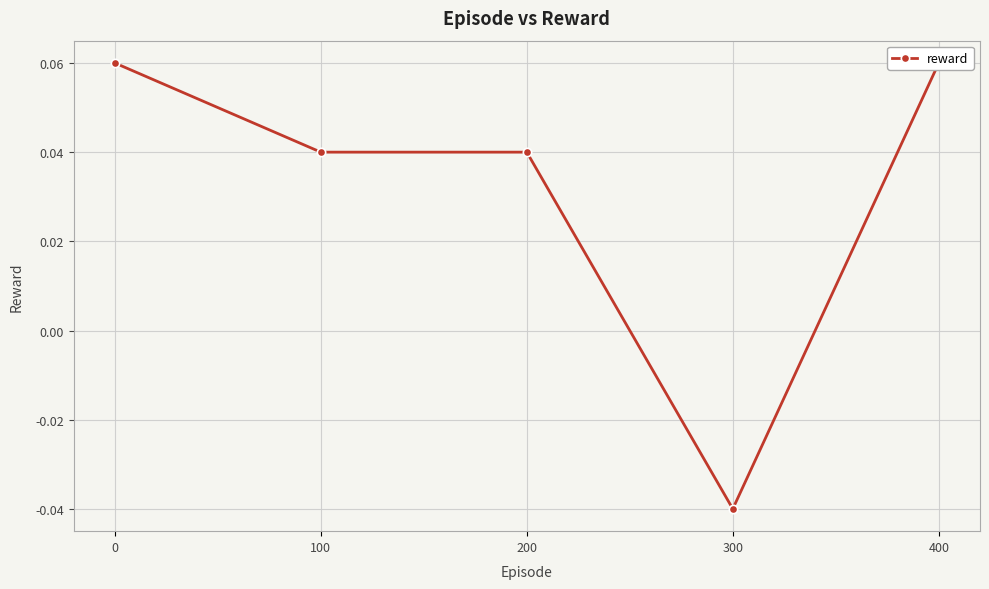

At which label is the value closest to 0?

100